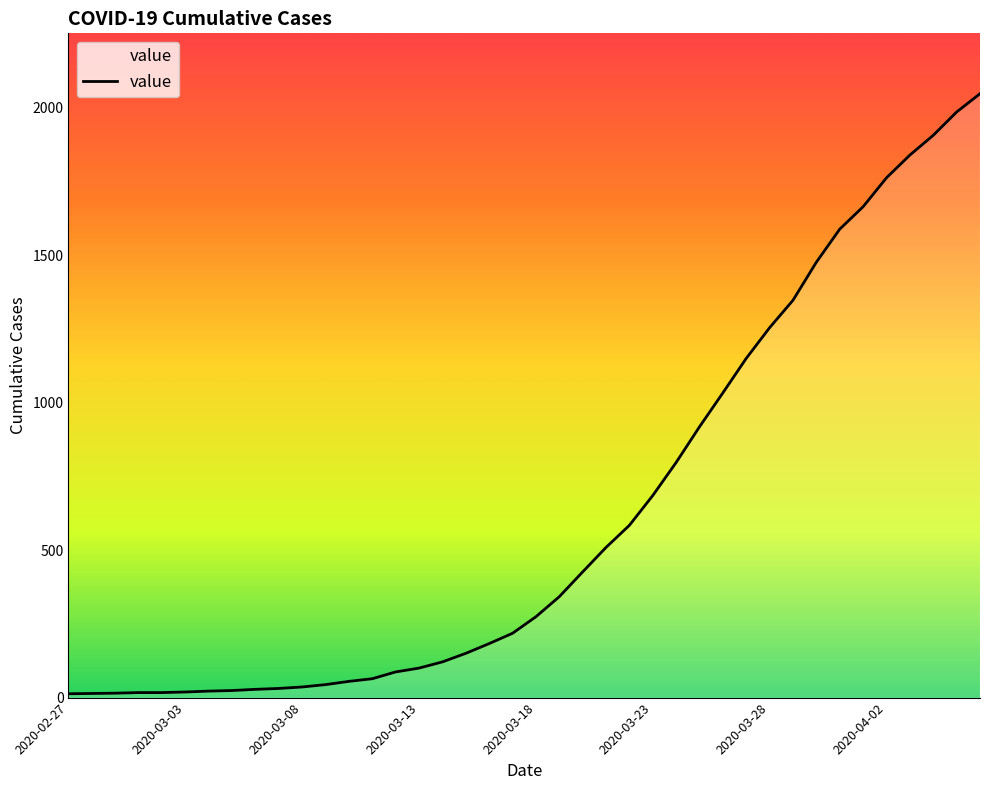

What is the difference between the maximum and minimum values?

2034